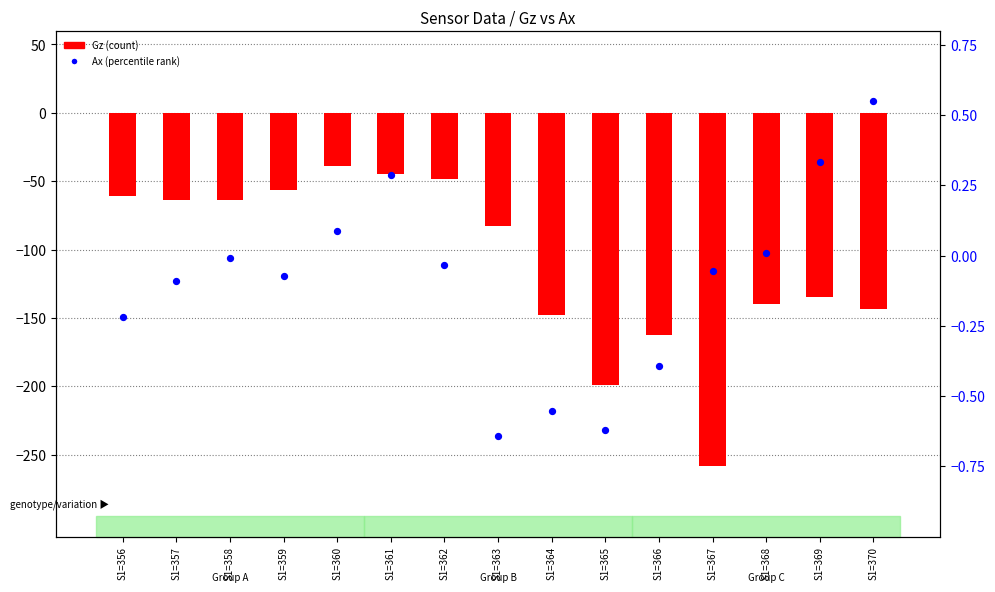

Which series has the largest Y range (max minus min)?

Gz